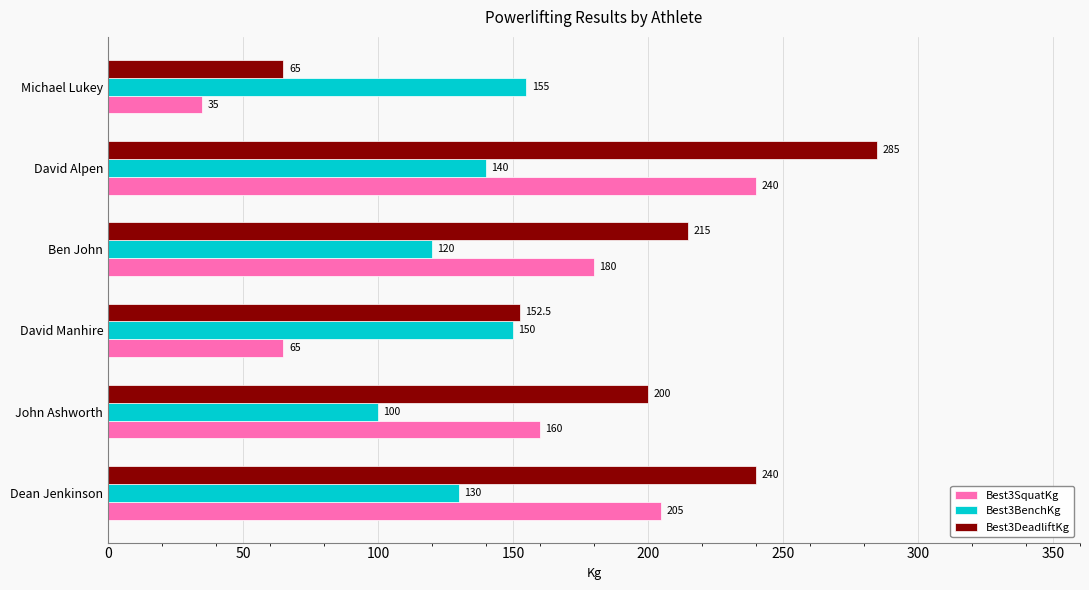

What is the sum of the Best3DeadliftKg values at David Alpen and John Ashworth?

485.0